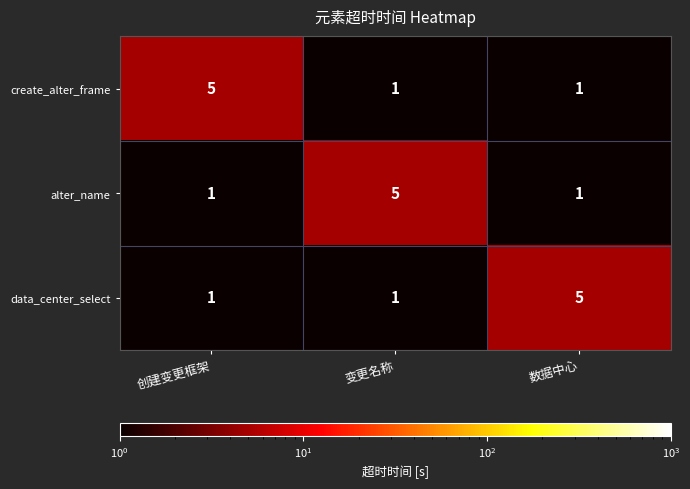

What is the maximum value for create_alter_frame?

5